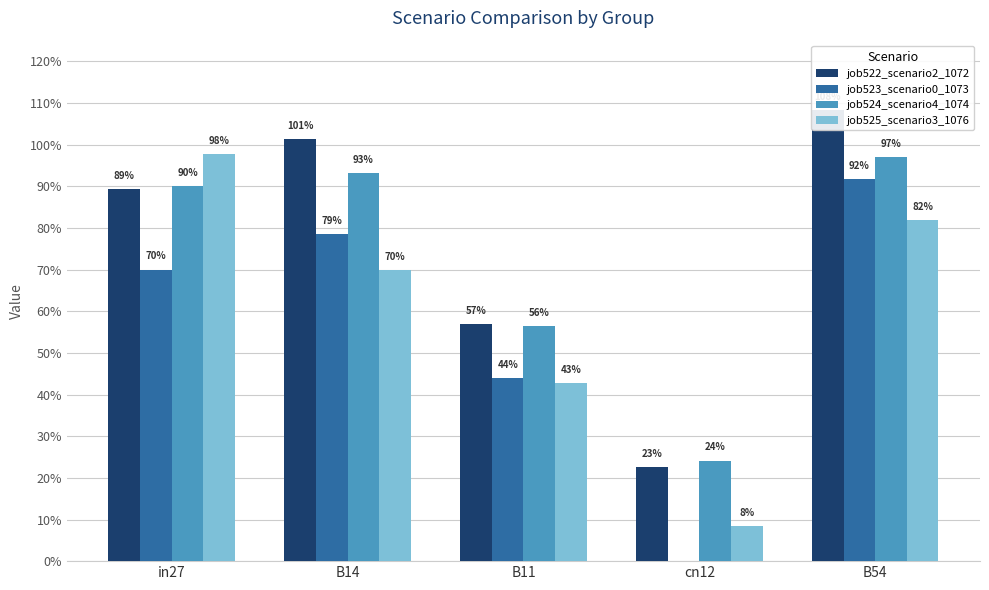

Which label corresponds to the largest value in the chart?

B54